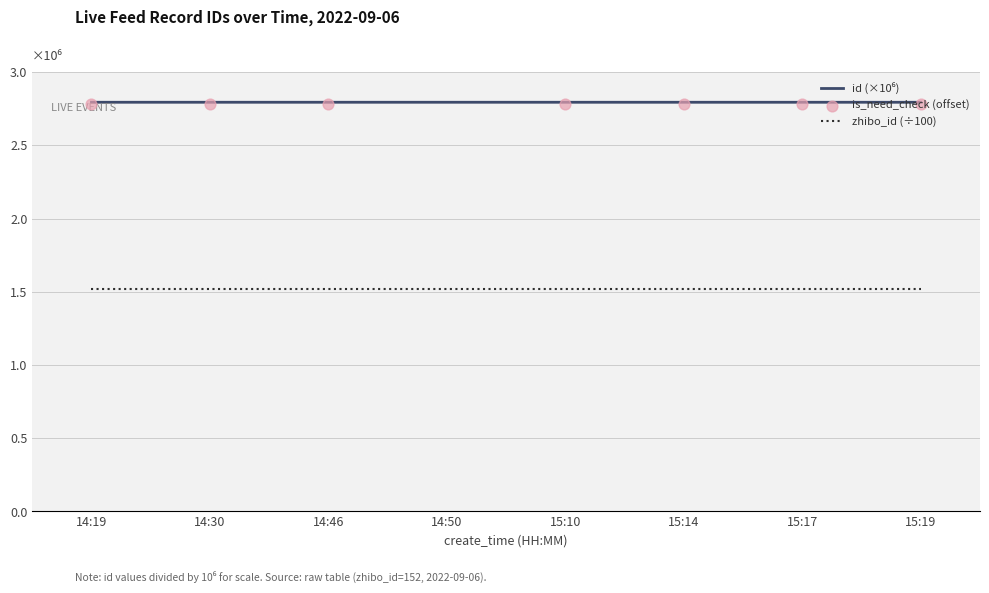

Which series reaches the minimum Y coordinate?

zhibo_id (÷100)